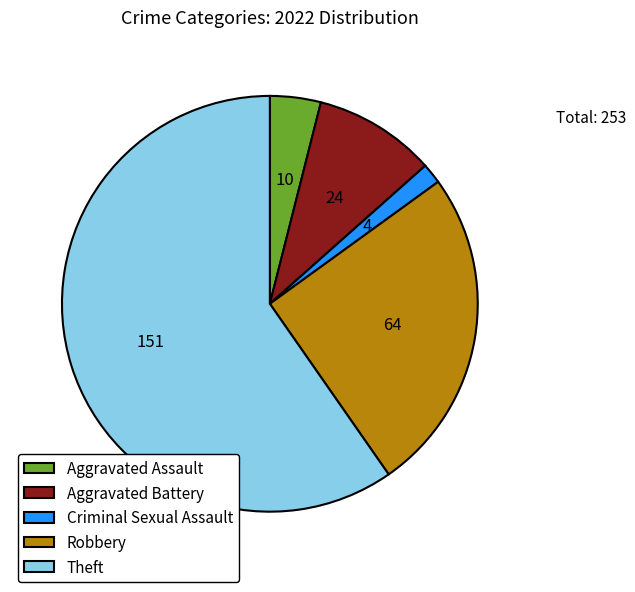

Which slice represents more than half of the pie?

Theft